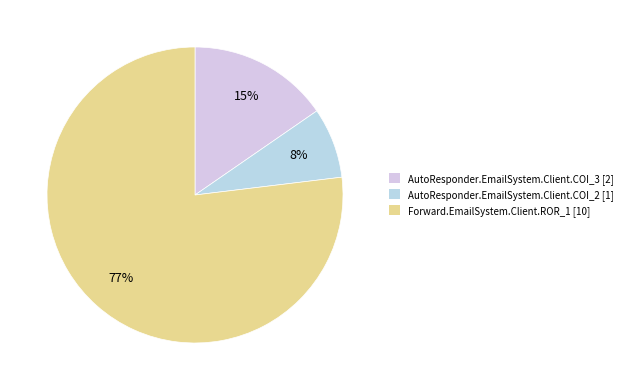

The AutoResponder.EmailSystem.Client.COI_3 slice represents 15% of the pie. True or false?

True